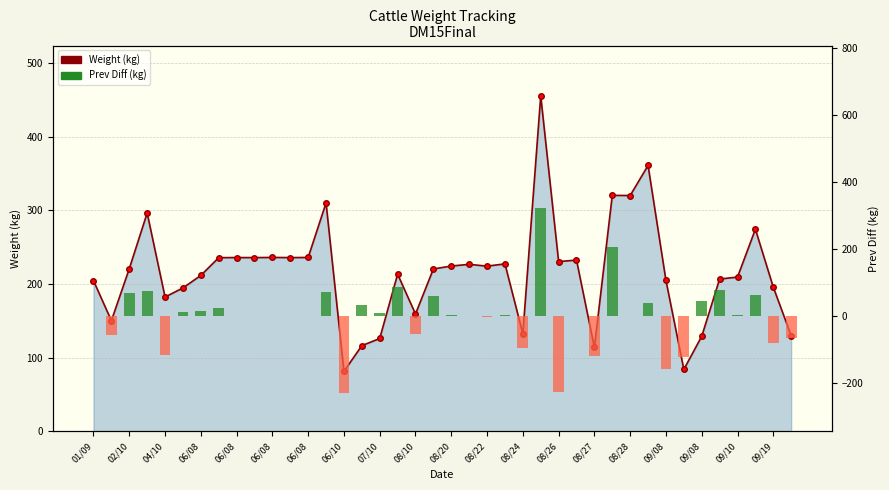

What is the average value of the Weight (kg) series?

215.3